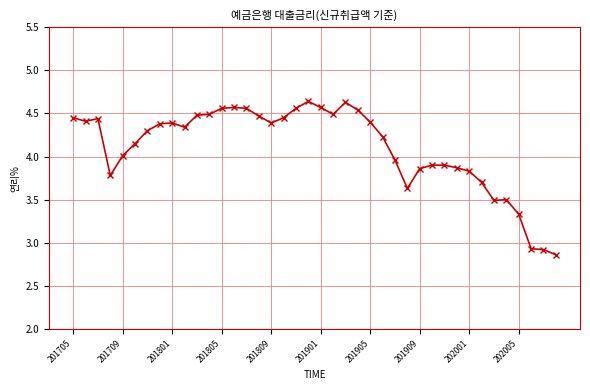

True or false: the data has more than 0 interior local peaks.

True